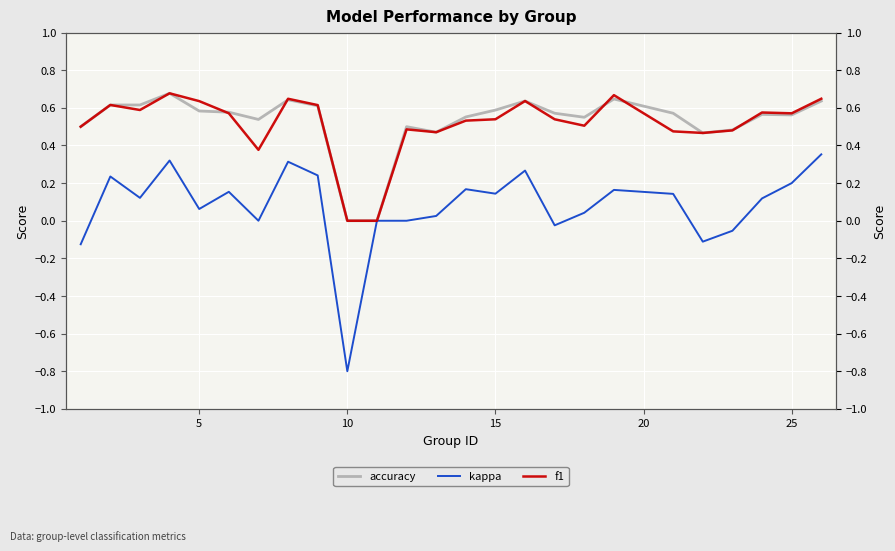

In accuracy, how many points are lower than both neighbors (excluding endpoints)?

5